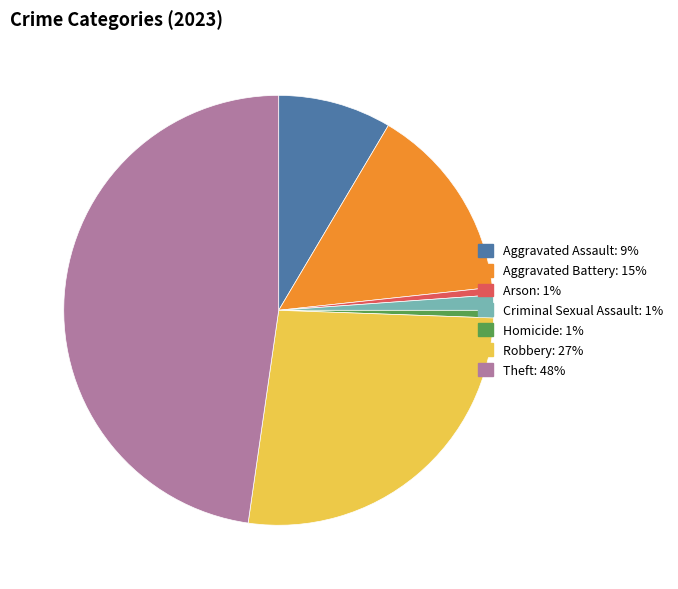

Which has a higher value, Aggravated Assault or Criminal Sexual Assault?

Aggravated Assault